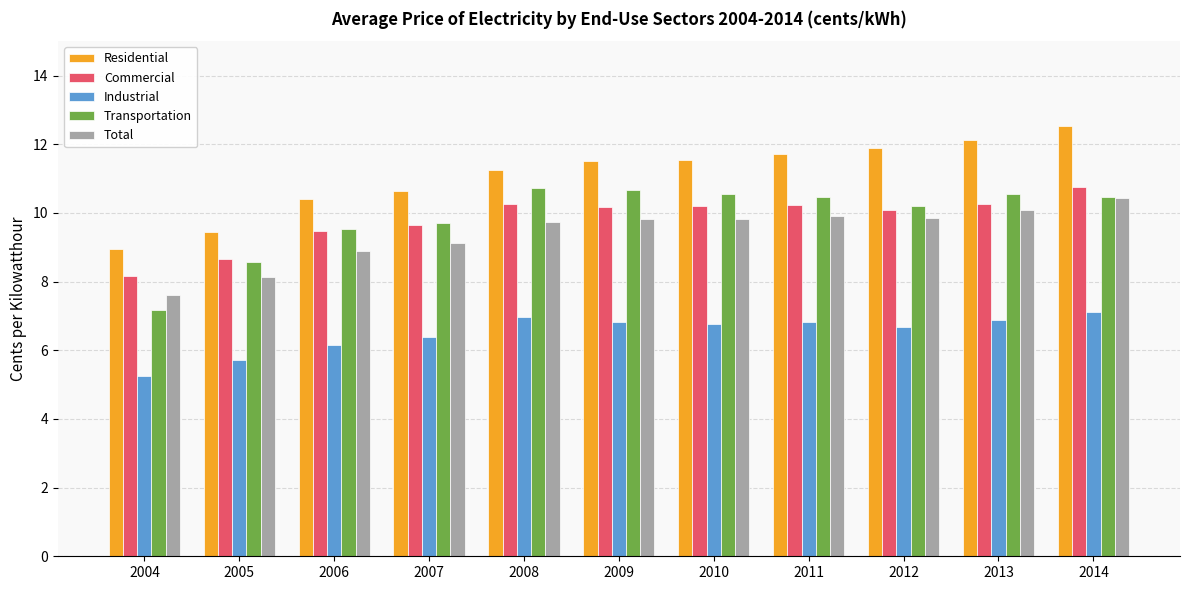

Which series changed the most between 2006 and 2009?

Transportation